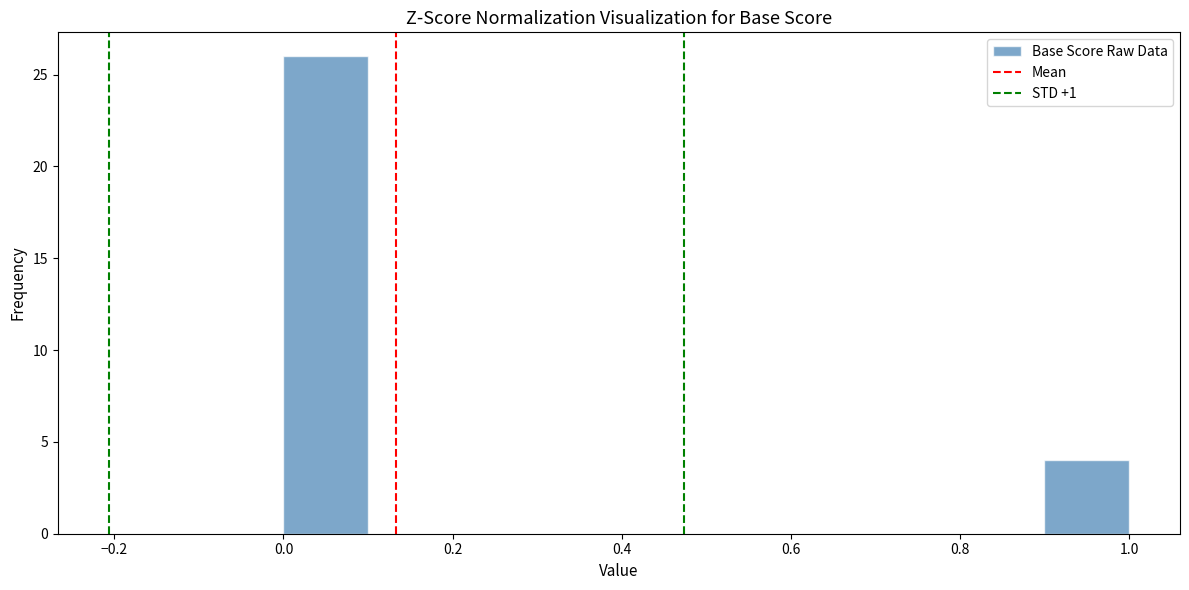

Reading left to right, list every bar in this chart as the range it spans on the x-axis followed by its height. The values are not printed on the chart, so give them approximately, as read against the axis.

0.0 to 0.1: 26
0.1 to 0.2: 0
0.2 to 0.3: 0
0.3 to 0.4: 0
0.4 to 0.5: 0
0.5 to 0.6: 0
0.6 to 0.7: 0
0.7 to 0.8: 0
0.8 to 0.9: 0
0.9 to 1.0: 4